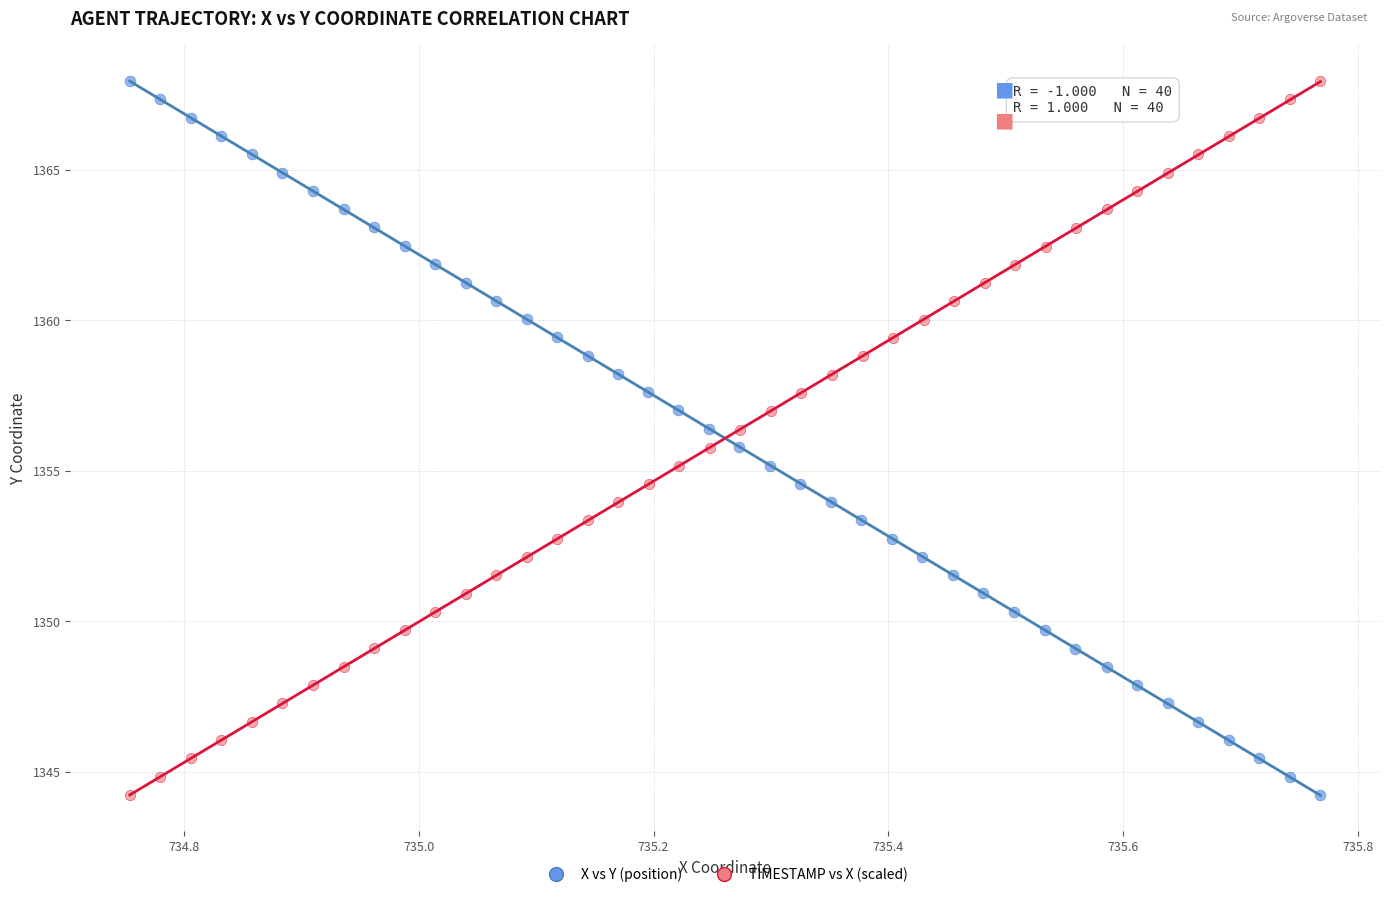

What are all the series names shown in the legend?

X vs Y (position), TIMESTAMP vs X (scaled)